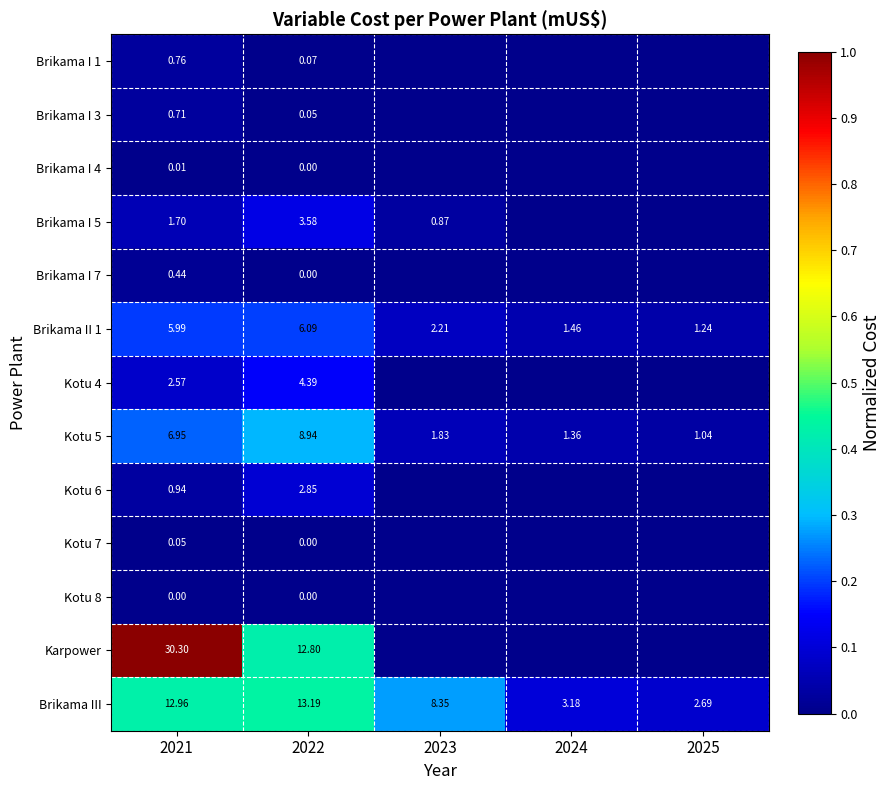

Between 2023 and 2024, which is larger?

2023